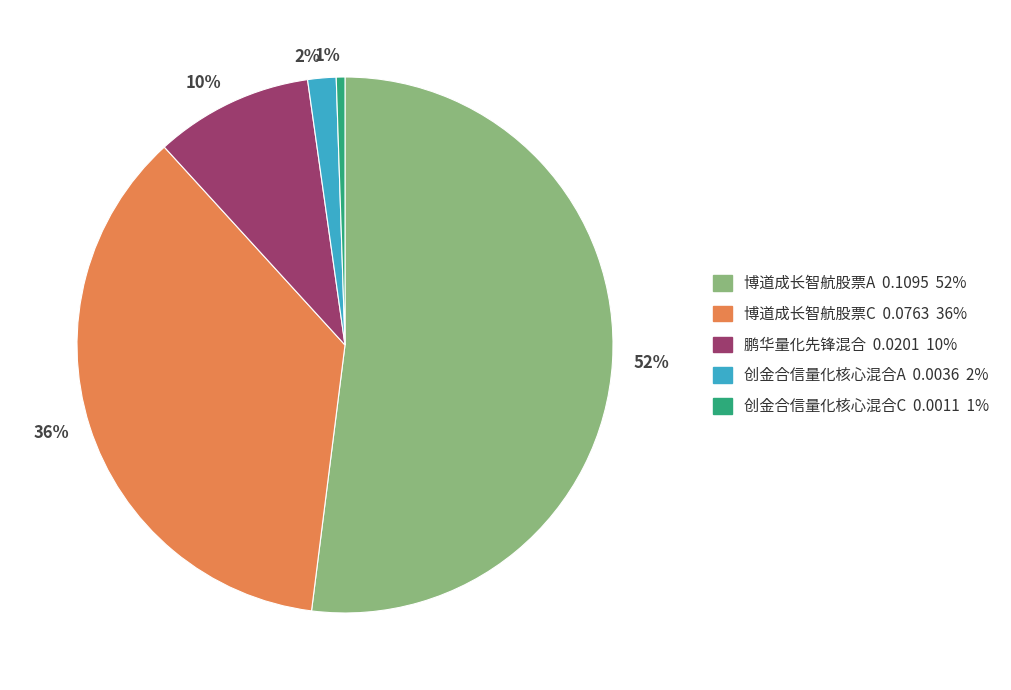

The 创金合信量化核心混合C slice represents 9% of the pie. True or false?

False